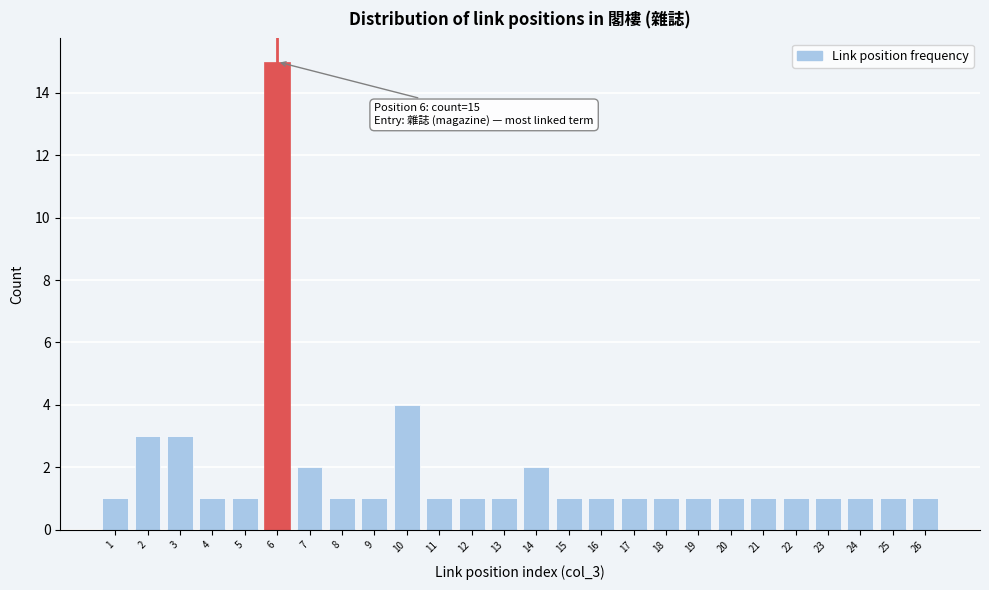

Reading left to right, list all the values displayed in this chart.

1=1	2=3	3=3	4=1	5=1	6=15	7=2	8=1	9=1	10=4	11=1	12=1	13=1	14=2	15=1	16=1	17=1	18=1	19=1	20=1	21=1	22=1	23=1	24=1	25=1	26=1